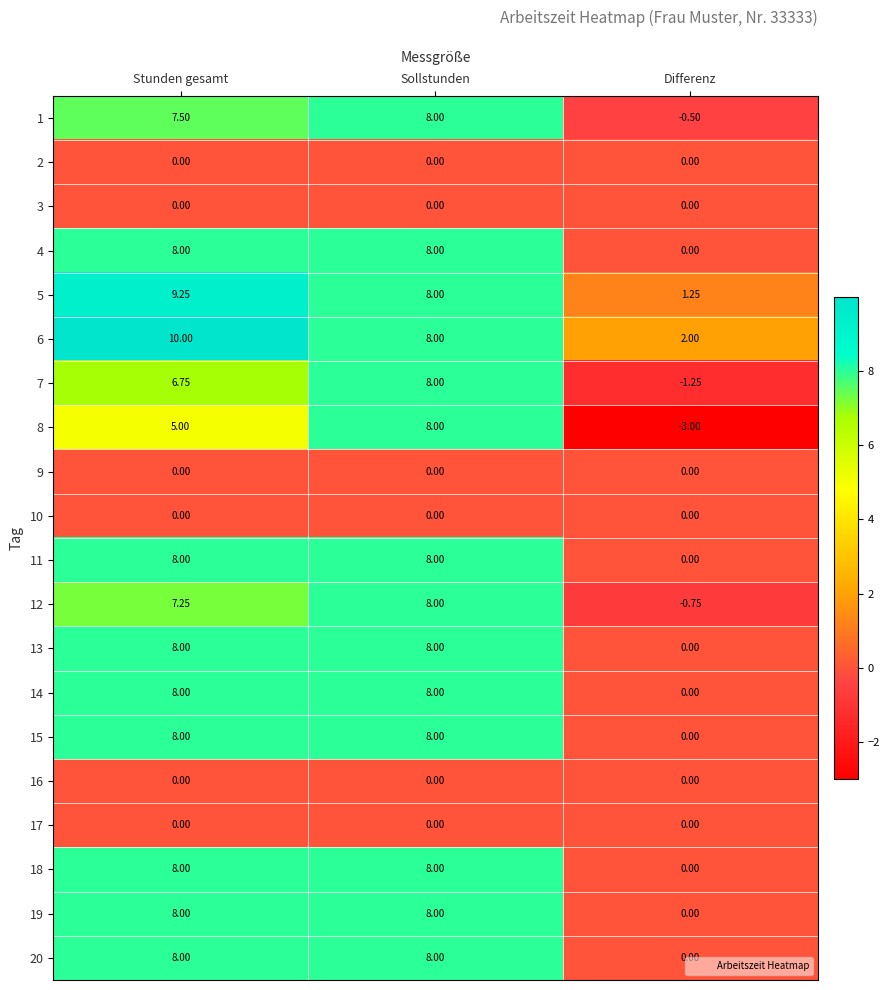

At which label does 5 reach its minimum?

Differenz